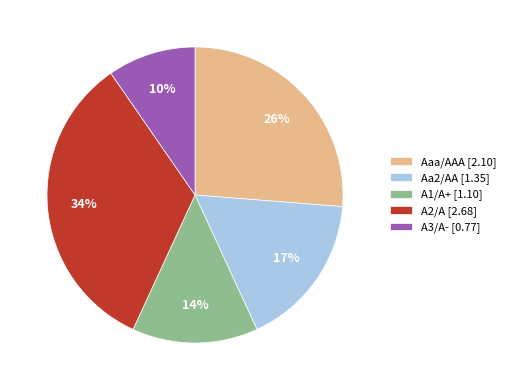

Is it true that A3/A- [0.77] is 10% of the pie?

True